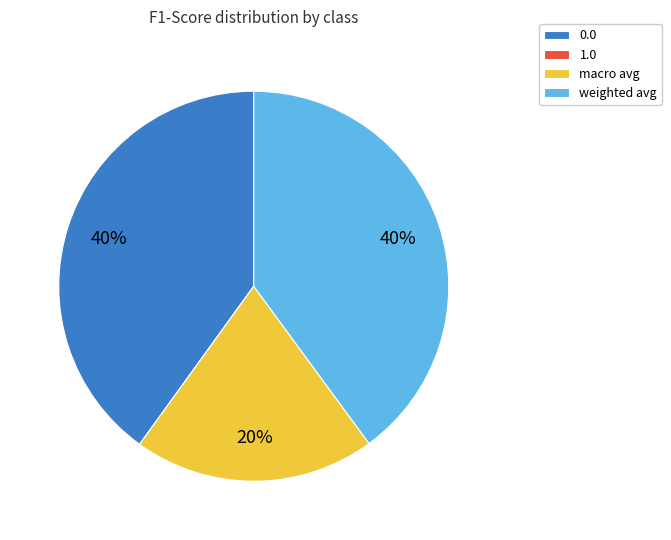

Is there any slice that represents more than half of the pie?

No